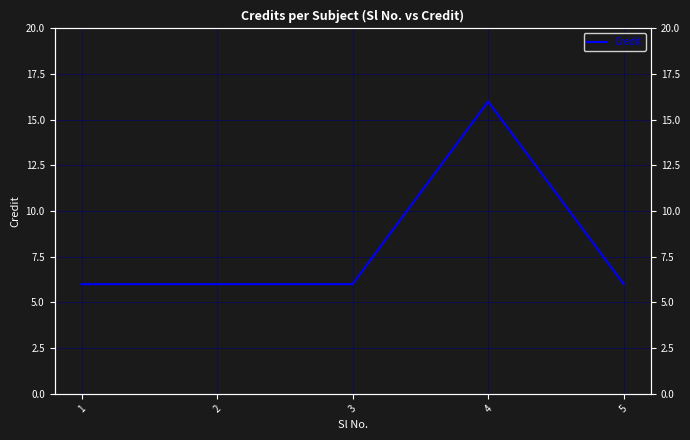

How many interior local peaks (higher than both neighbors) does the data have?

1